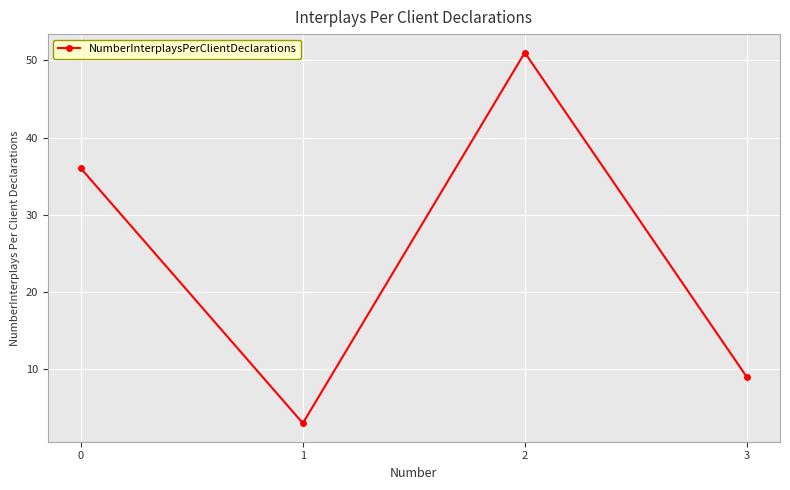

What is the average value?

25